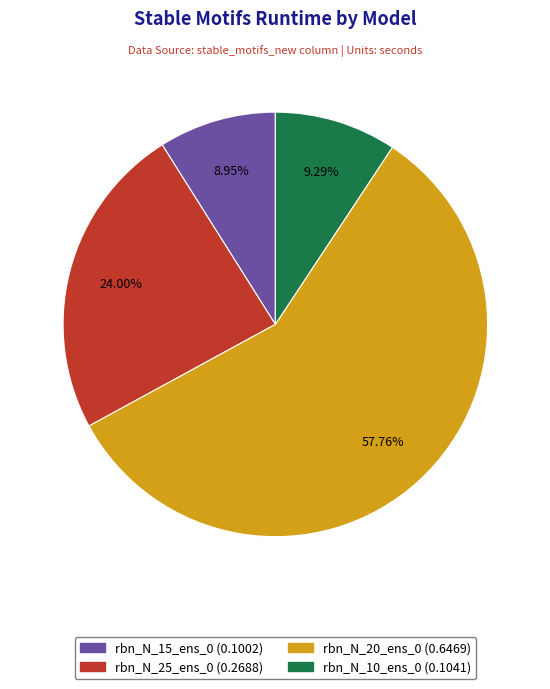

Is rbn_N_20_ens_0 the majority of the pie?

Yes